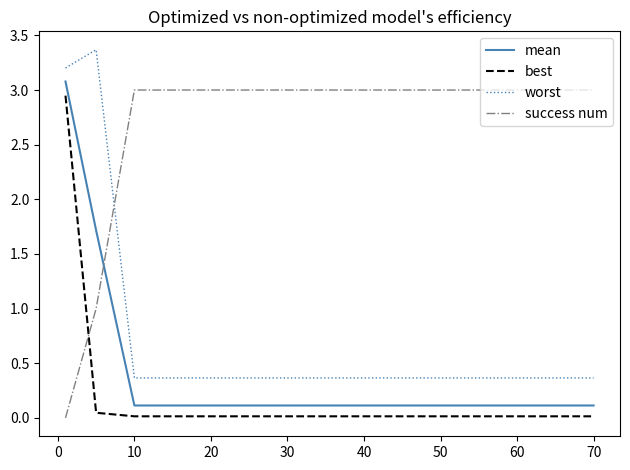

What is the difference between the maximum and minimum values in the success num series?

3.0